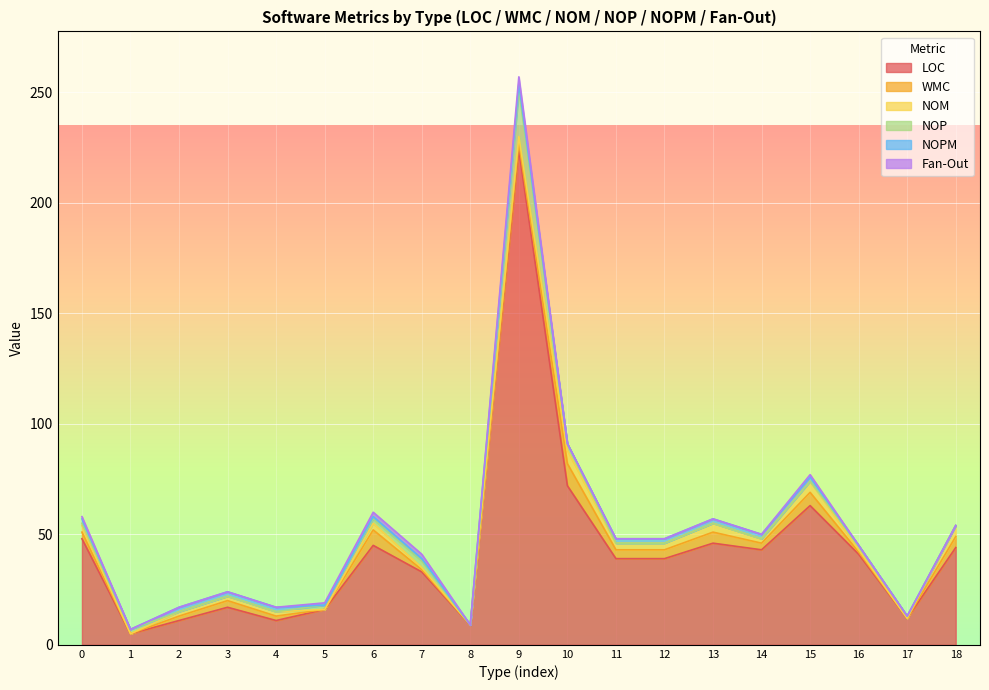

At which category is the sum across all series the highest?

9